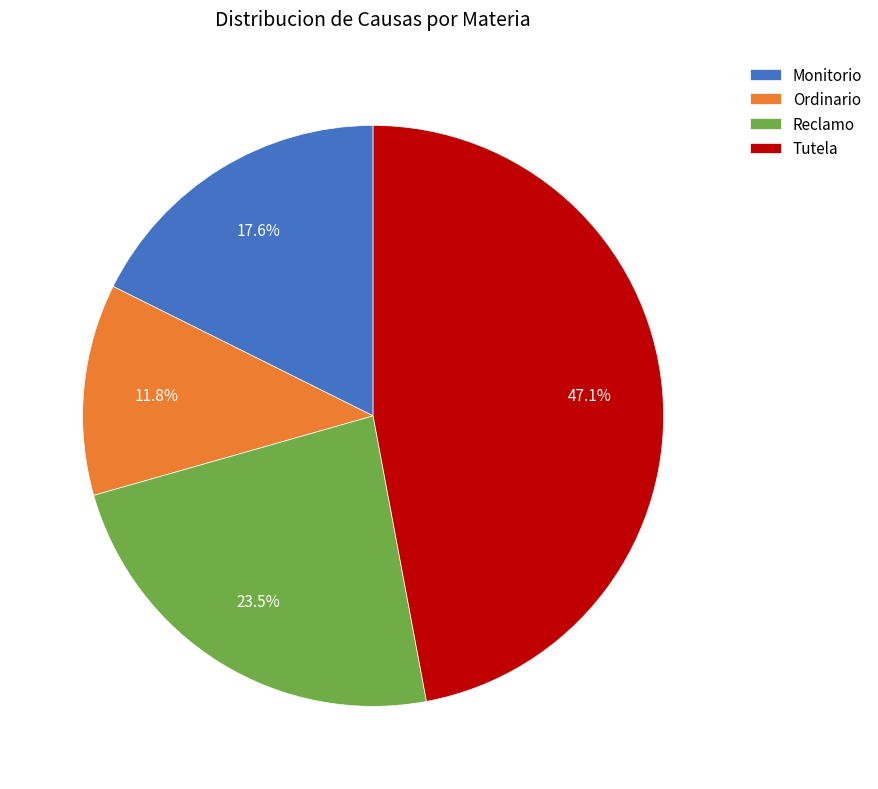

Is the sum of Monitorio and Tutela greater than half?

Yes